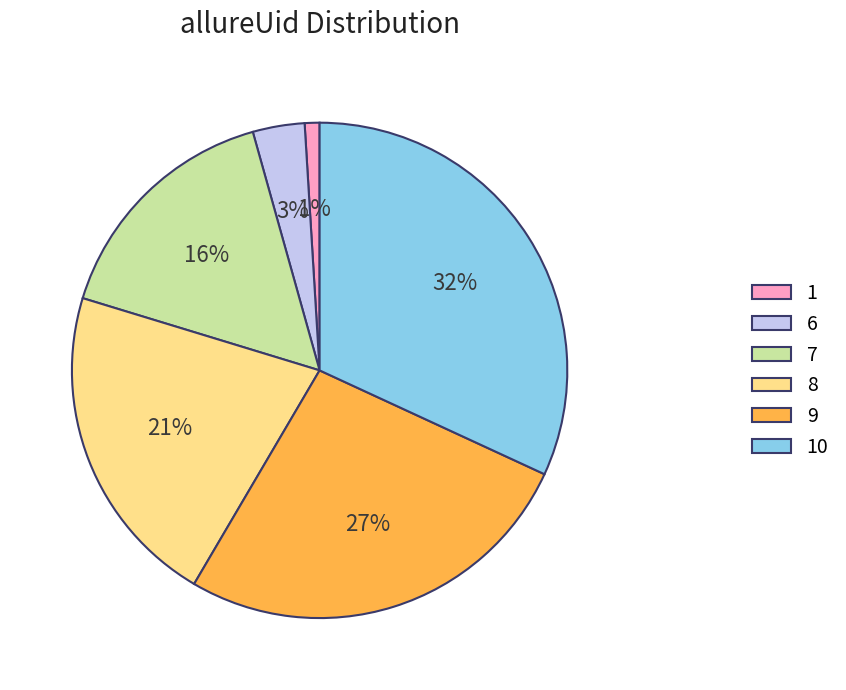

To the nearest percent, what is the difference between the 1 and 10 slice percentages?

31%